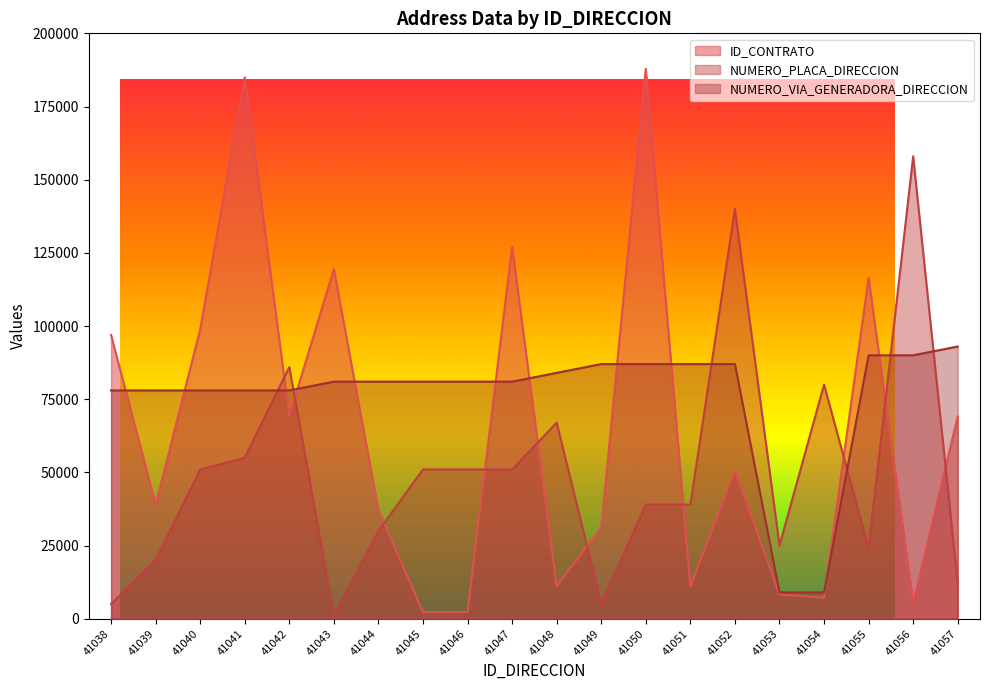

What is the maximum value shown in the chart?

187866